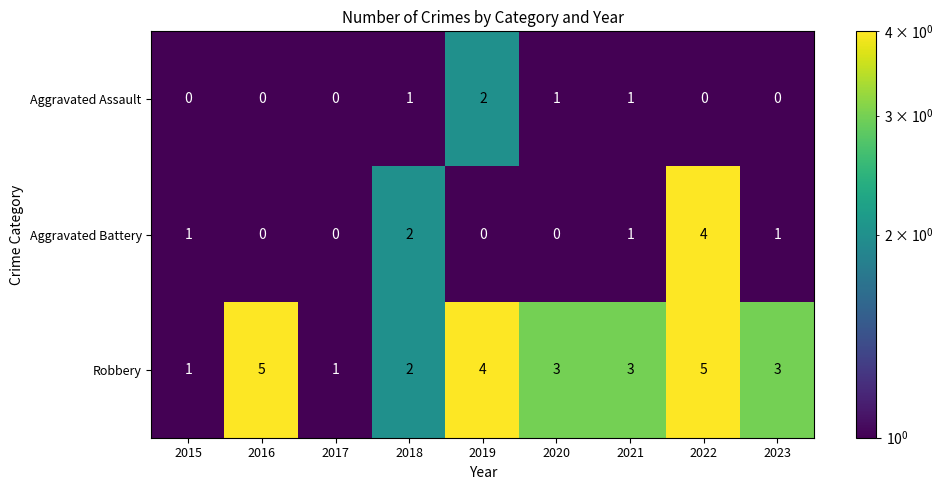

What is the sum of all Aggravated Assault values?

5